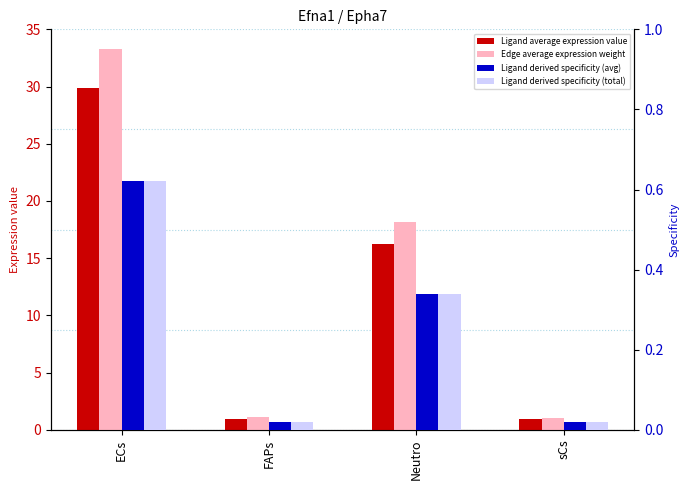

What is the difference between the maximum and minimum values in the Ligand derived specificity (avg) series?

0.6